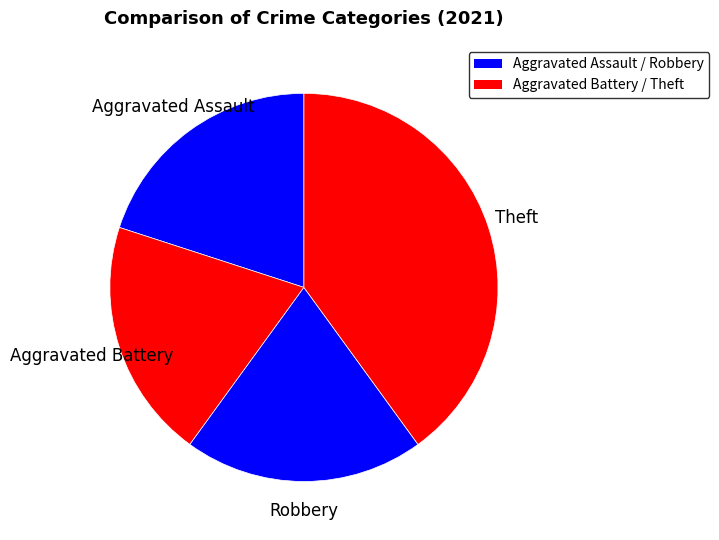

Which category has the smallest portion of the pie?

Aggravated Assault